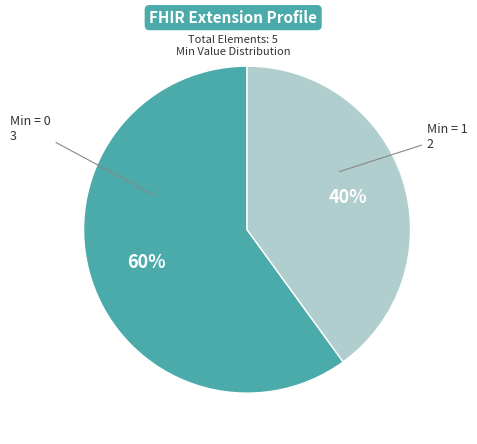

Is there any slice that represents more than half of the pie?

Yes